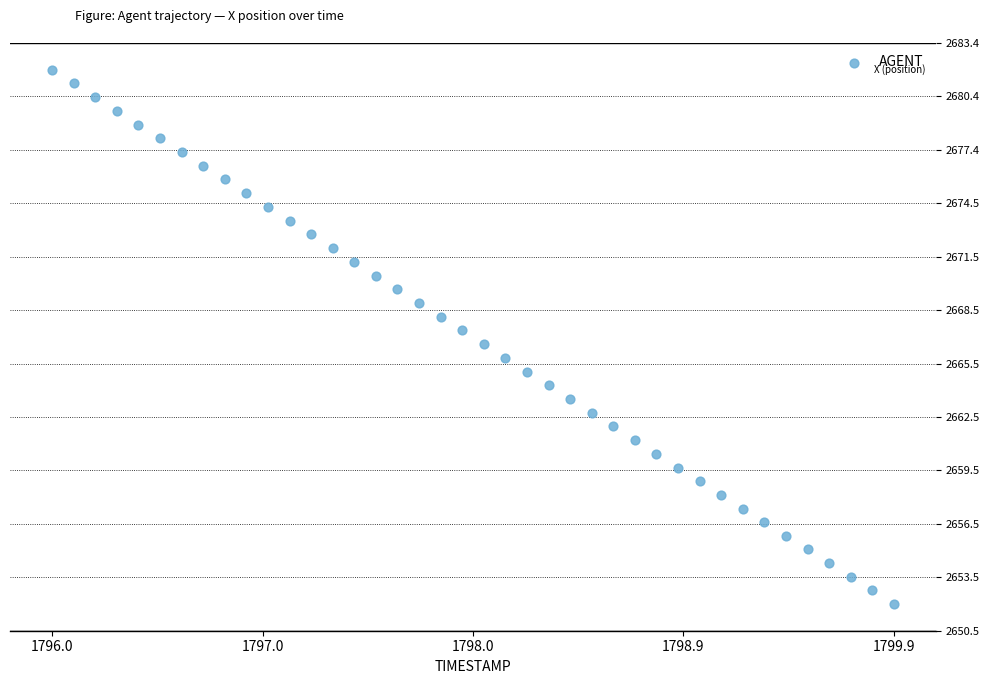

What is the range of X values (max minus min)?

3.9